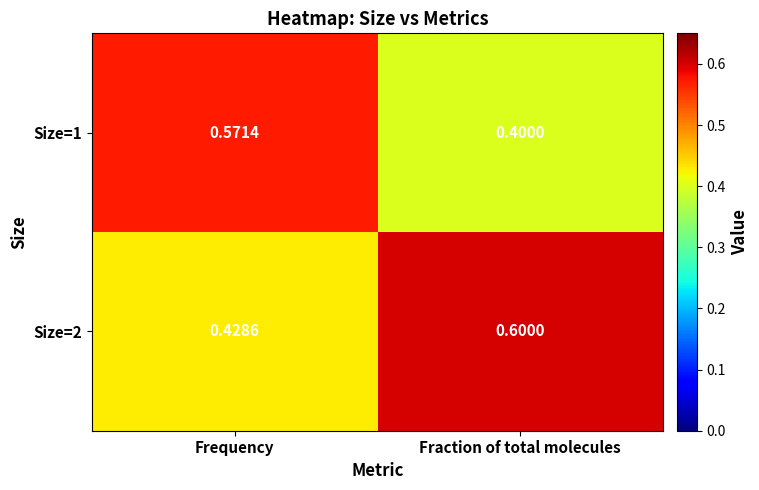

At how many categories does at least one series exceed 0?

2